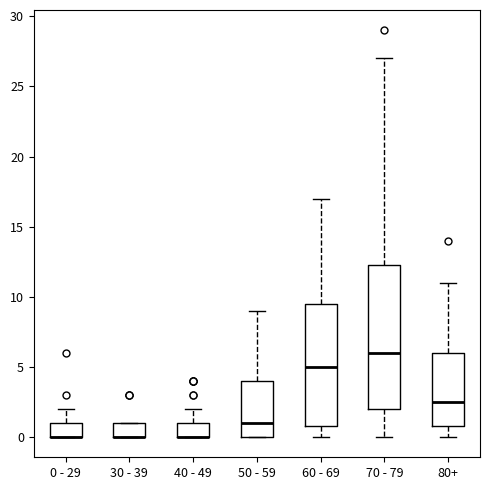

Where is the lower edge of the box for 0 - 29 on the y-axis? The values are not printed on the chart, so give them approximately, as read against the axis.

0.0